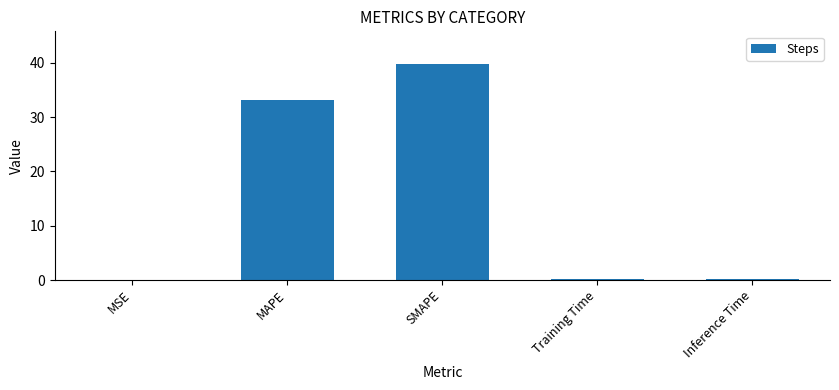

The value at Training Time is 0.2. True or false?

True